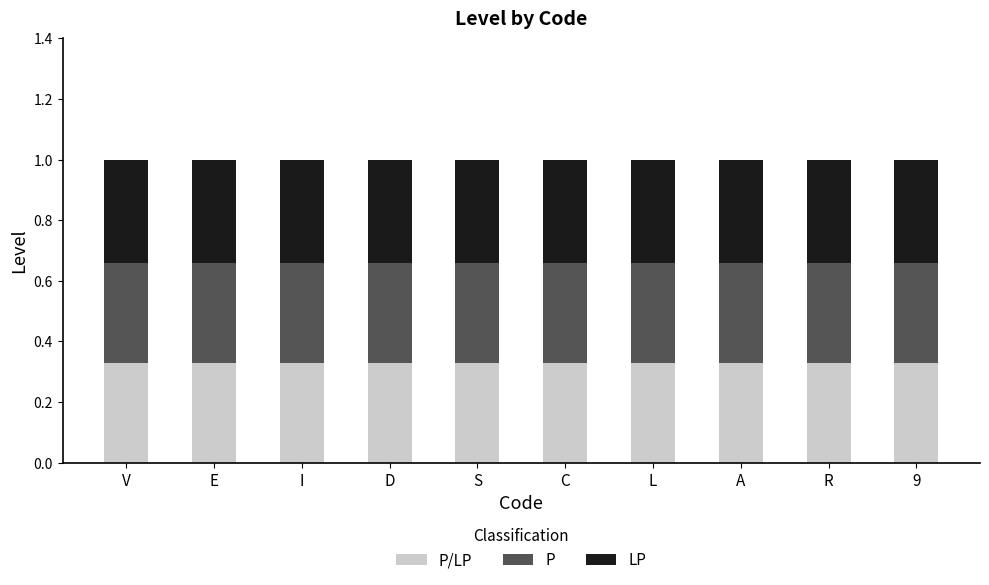

What is the total value across all series at I?

1.0